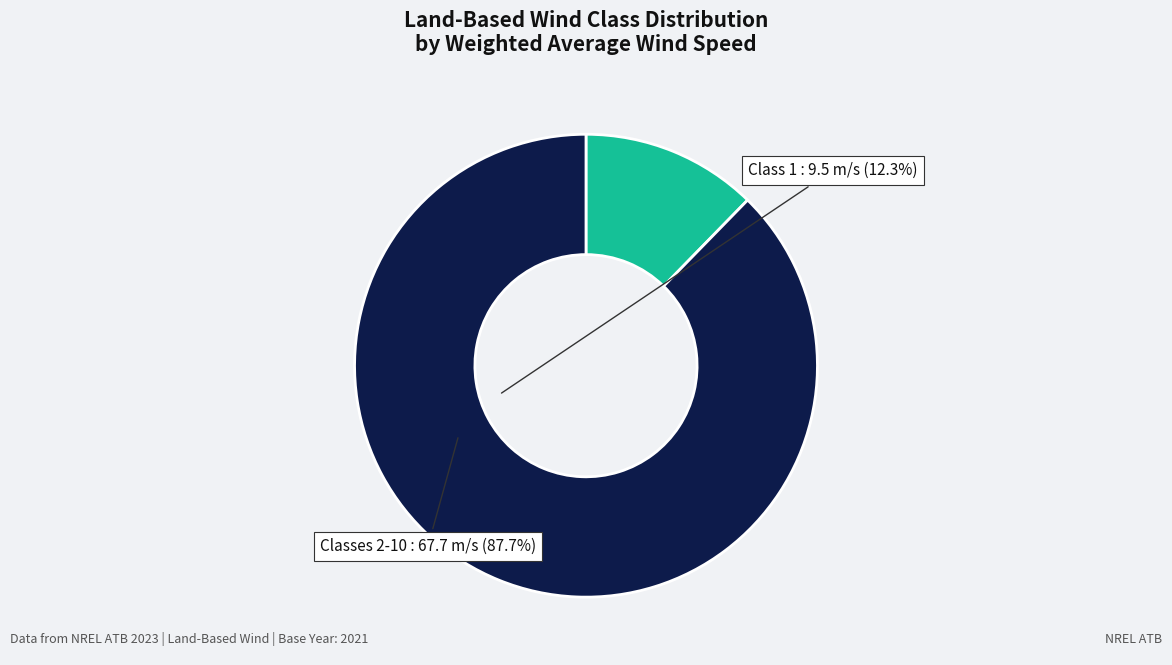

How many segments does this pie chart have?

2